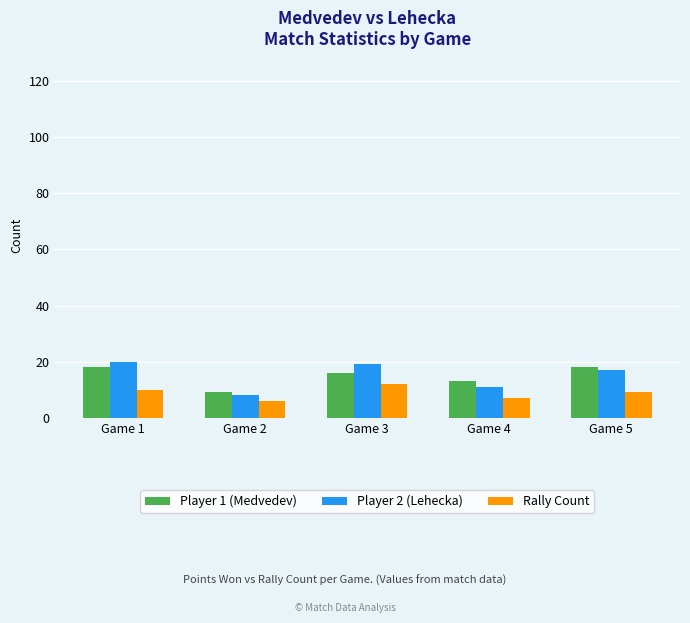

What is the smallest value displayed?

6